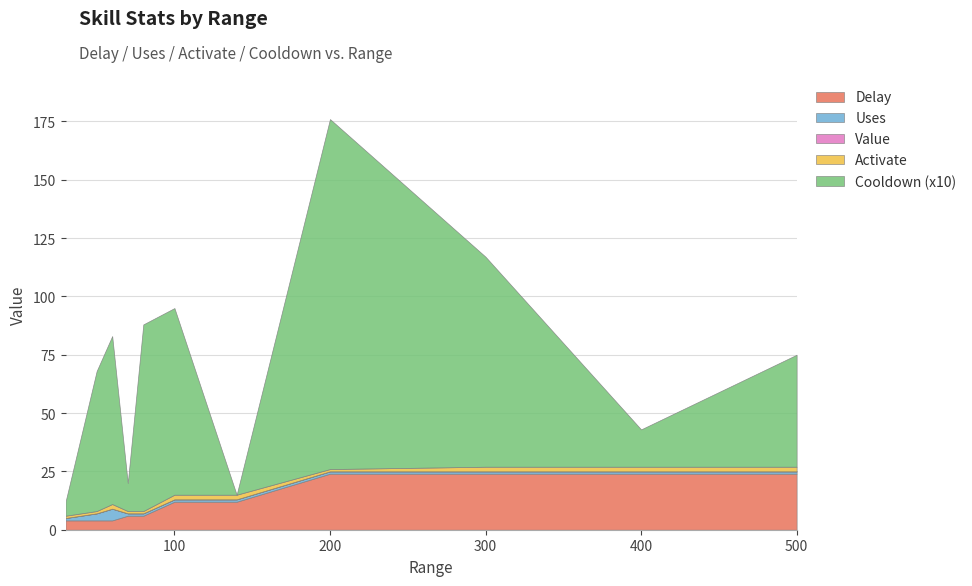

Which series ends up on top after the final intersection of Uses and Delay?

Delay